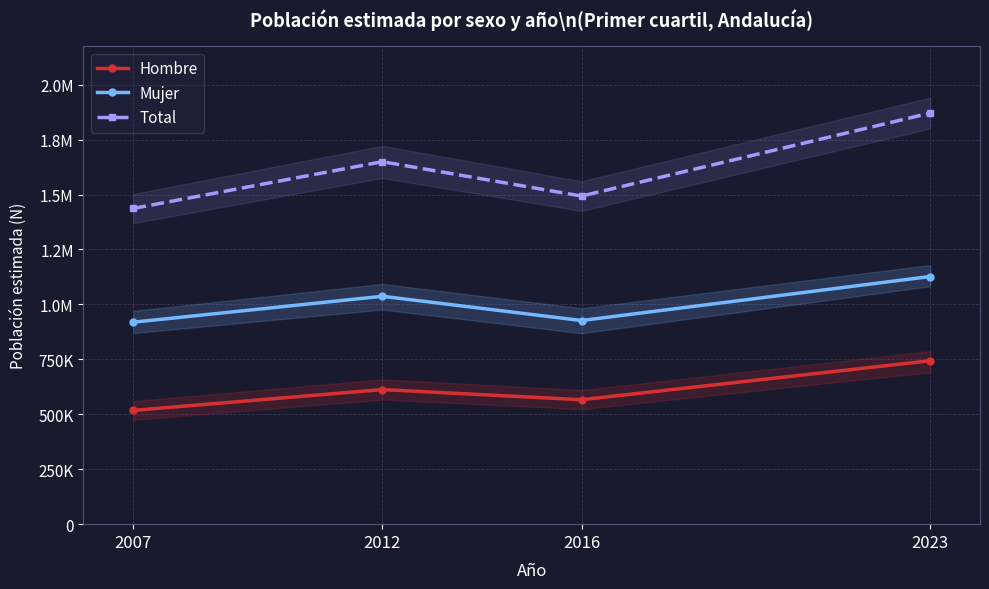

At how many categories does at least one series exceed 635801?

4